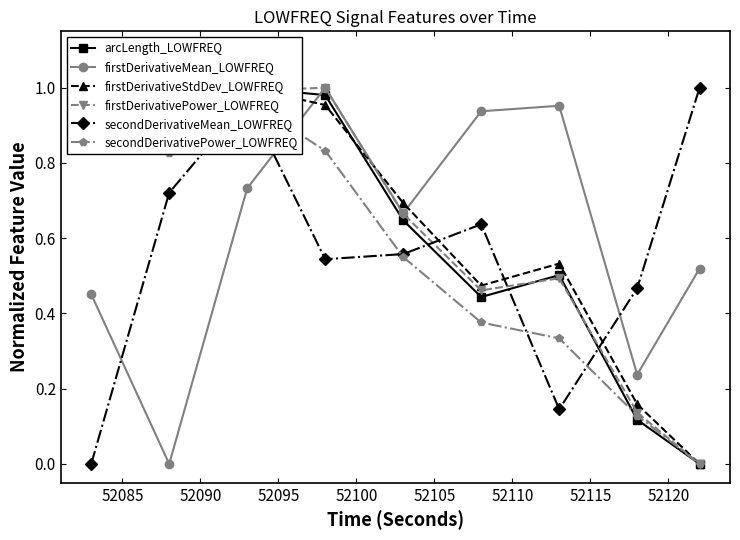

How many interior local valleys does the secondDerivativeMean_LOWFREQ series have?

2